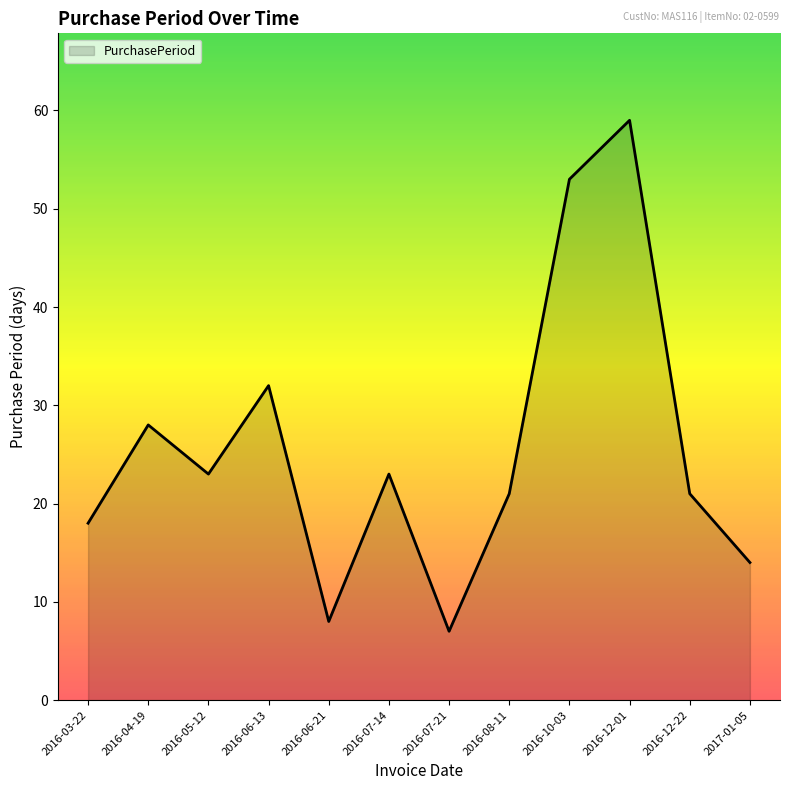

How many lines are shown in the chart?

1